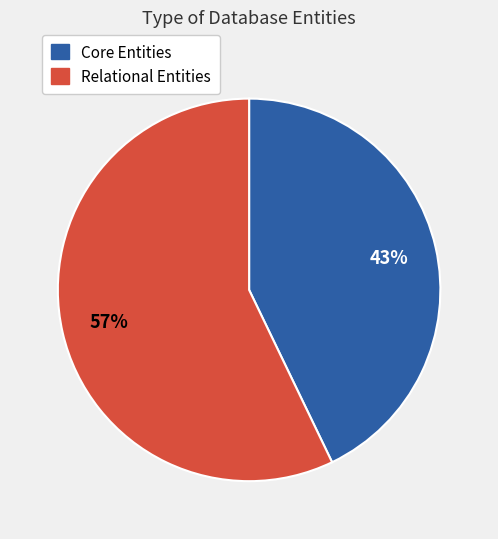

To the nearest percent, what is the difference between the largest and smallest slice percentages?

14%